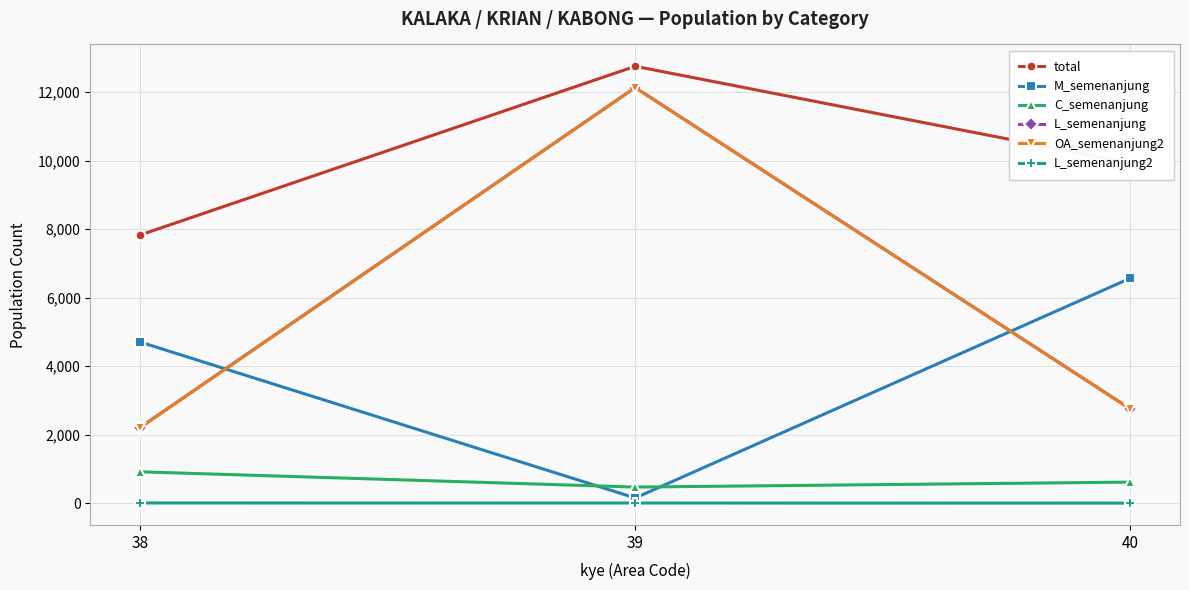

At which category is the sum across all series the highest?

39